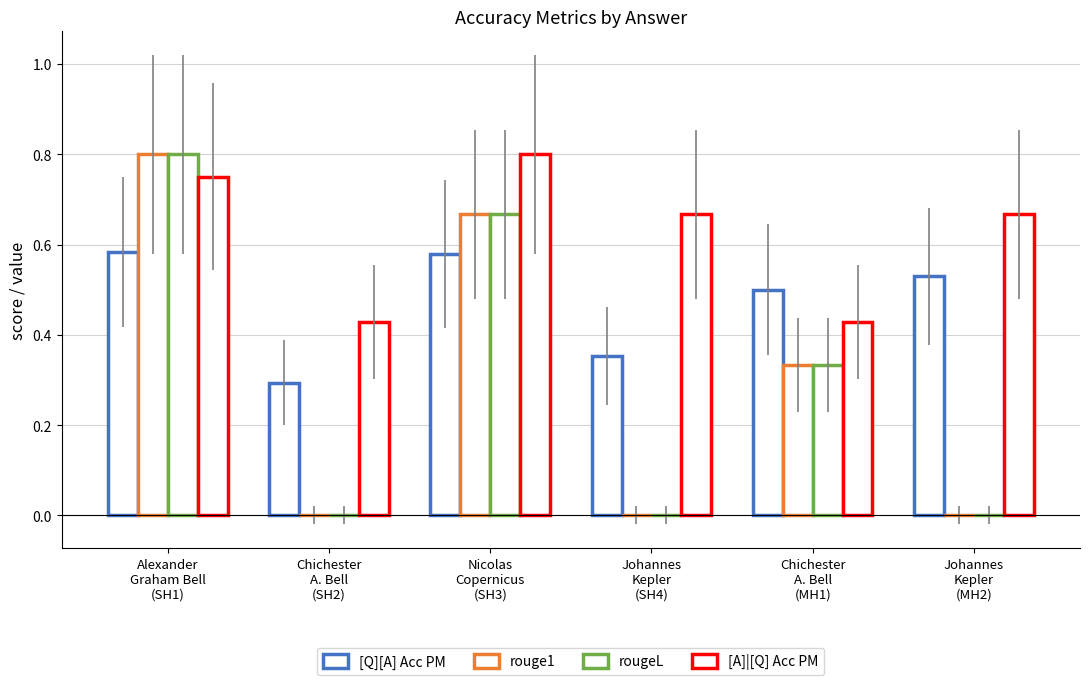

What is the lowest value of the [A]|[Q] Acc PM series?

0.4